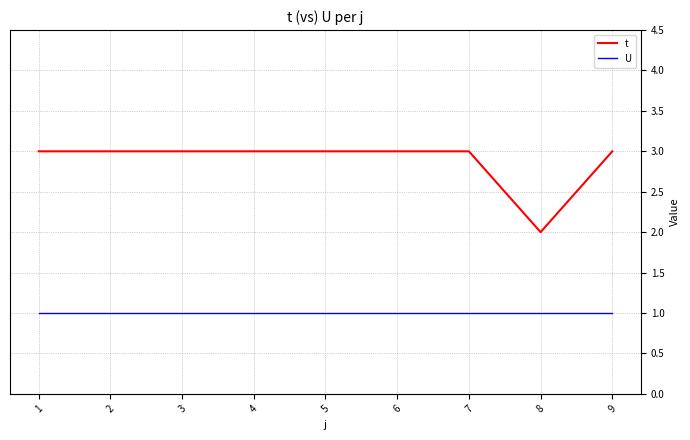

List the series in order of their overall mean, lowest first.

U, t